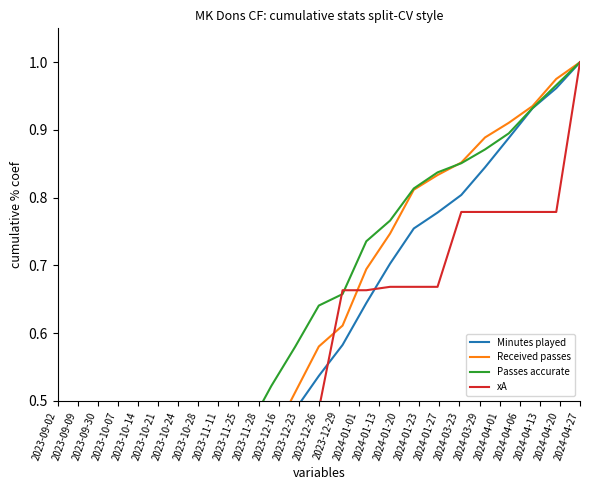

How many series are shown in this chart?

4